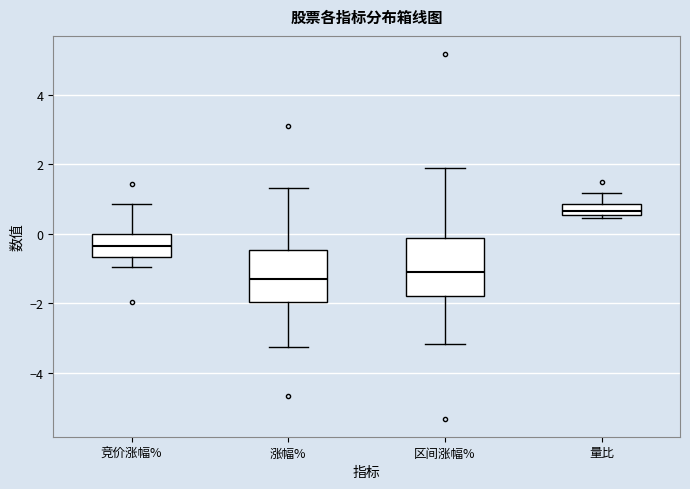

Which box has the highest median line?

量比